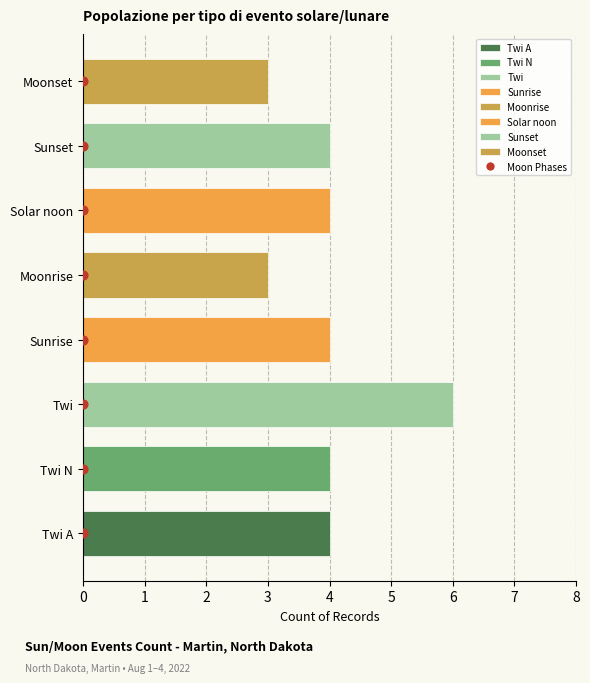

What is the change in value from 4 to 7?

+3